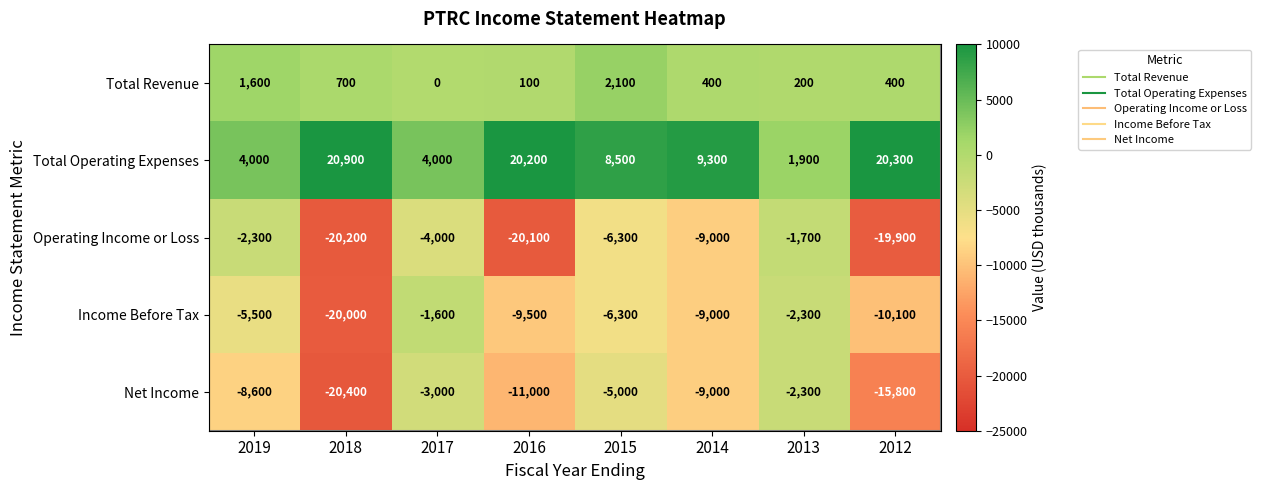

At which label does Total Operating Expenses first exceed 9300?

2018